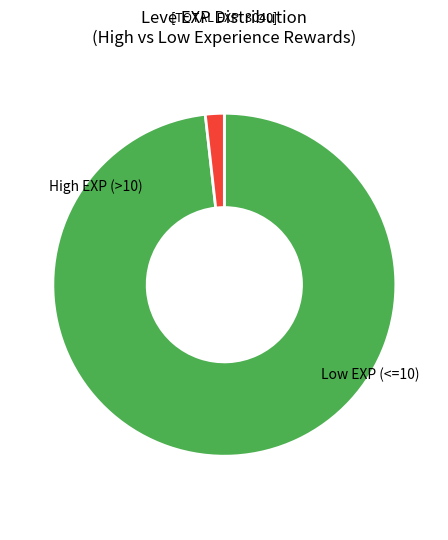

Is there a majority slice in this chart?

Yes